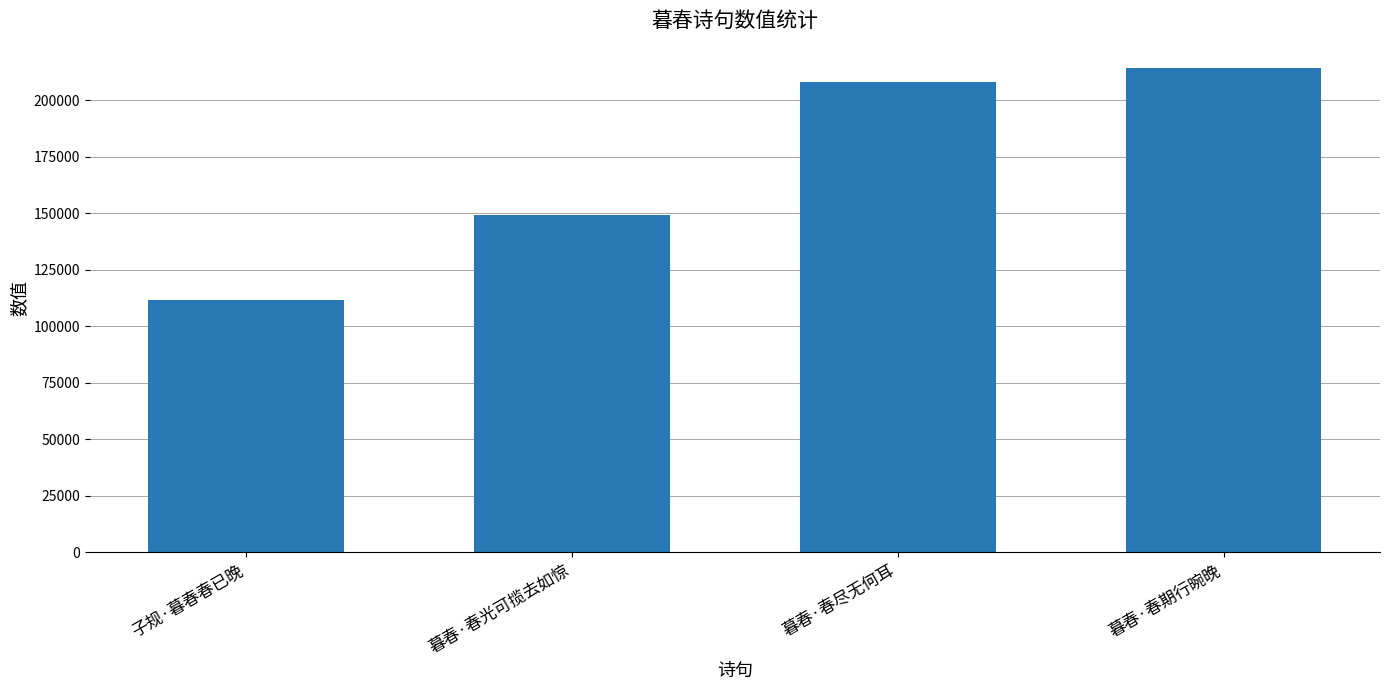

Reading right to left, what are all the values shown in this chart?

暮春·春期行晼晚=214214	暮春·春尽无何耳=207769	暮春·春光可揽去如惊=149361	子规·暮春春已晚=111754